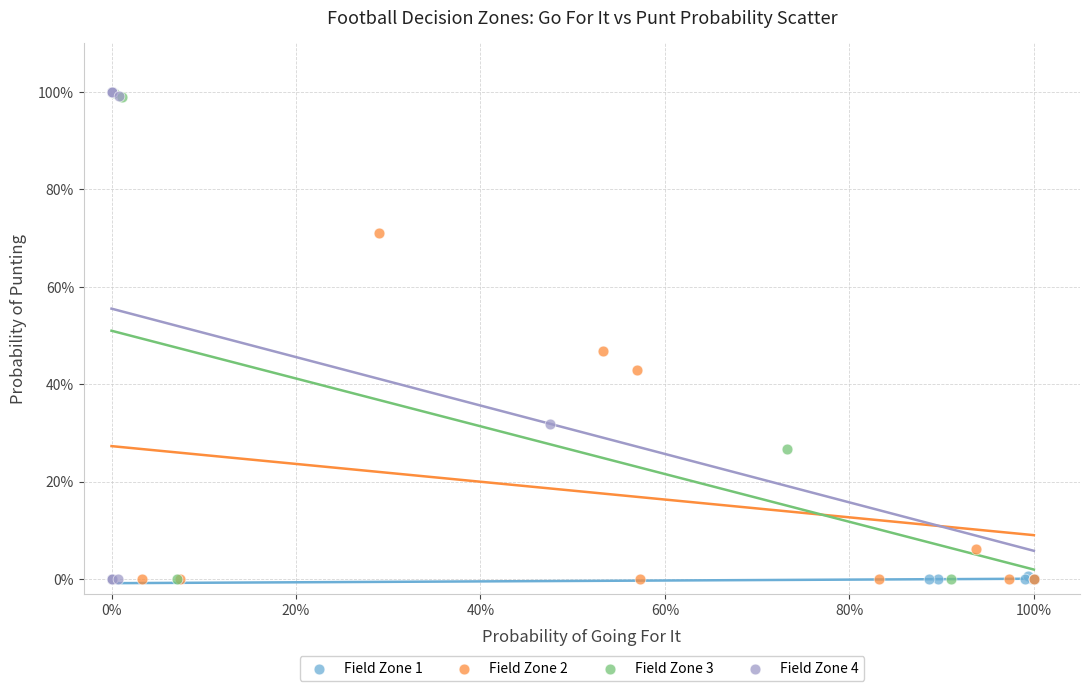

Which series has the largest Y range (max minus min)?

Field Zone 4